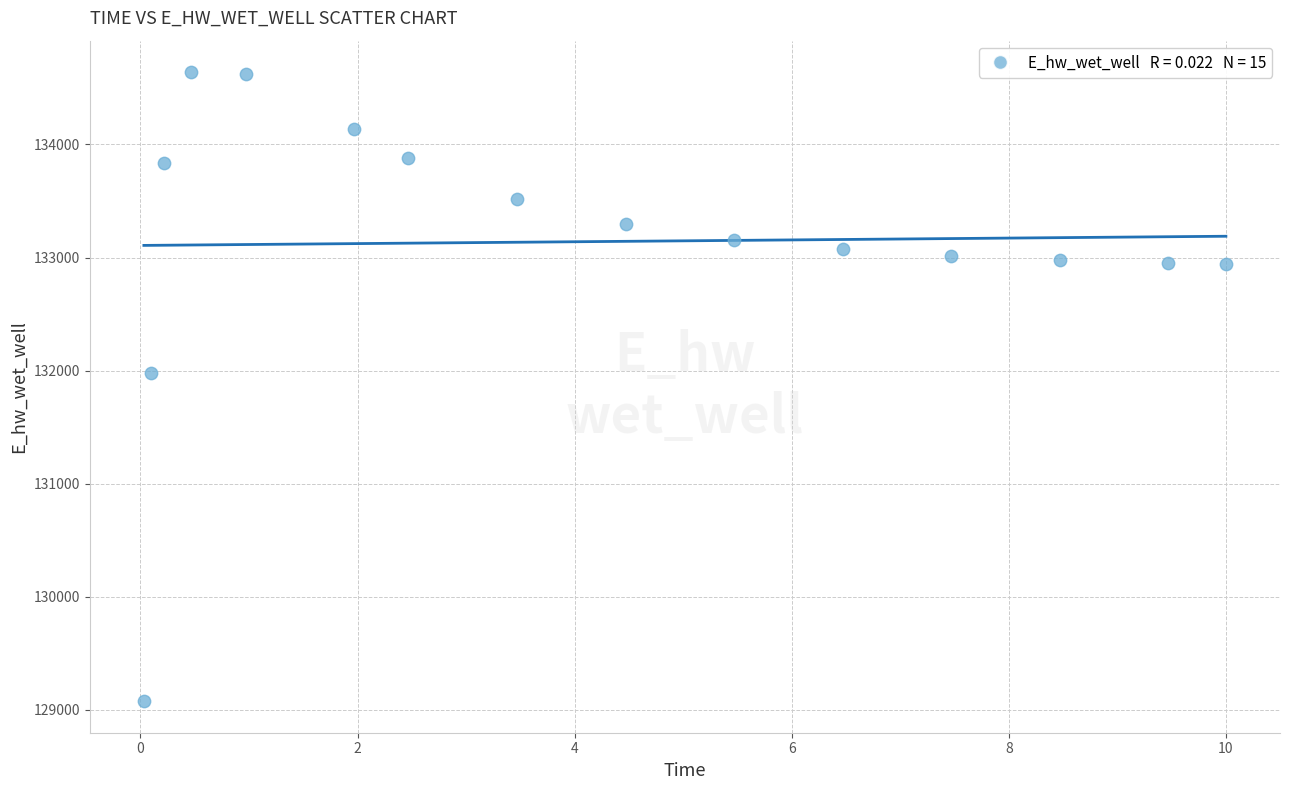

What is the range of Y values (max minus min)?

5565.2